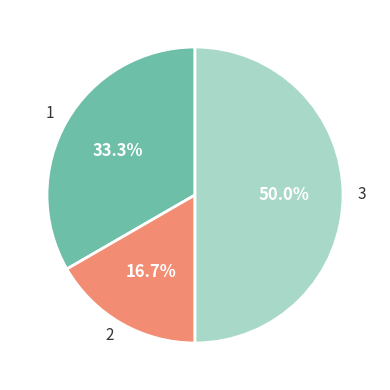

What is the total percentage of 1 and 3?

83.3%